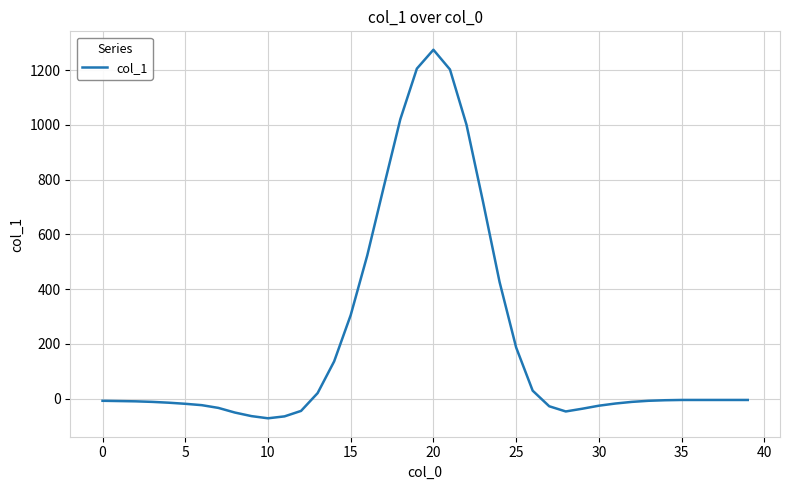

What is the difference between the maximum and minimum values?

1347